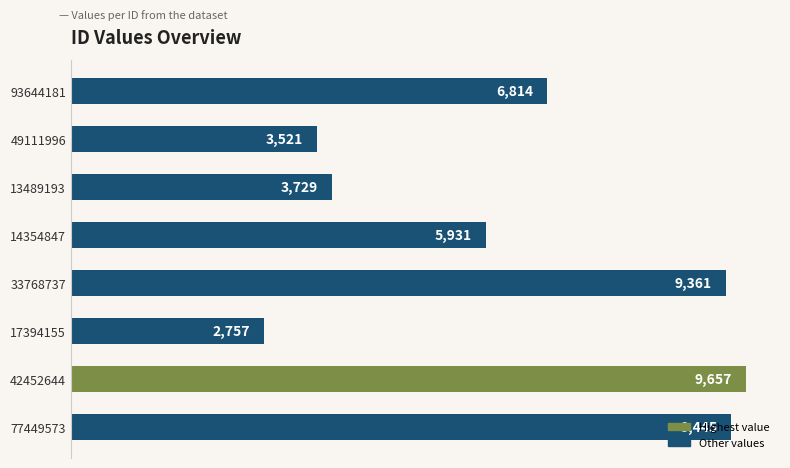

What is the difference between the maximum and minimum values?

6900